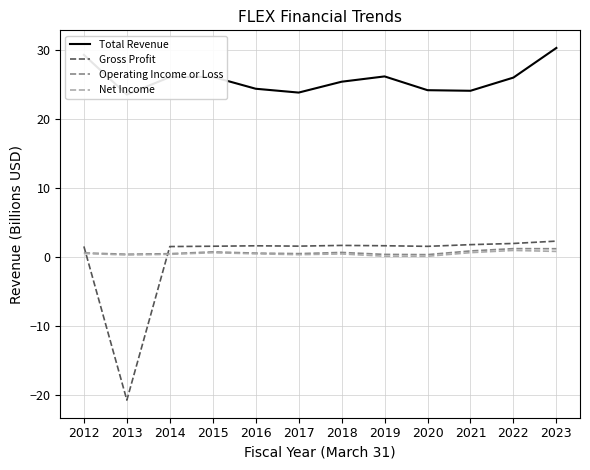

How many intersections are there between Gross Profit and Operating Income or Loss?

2